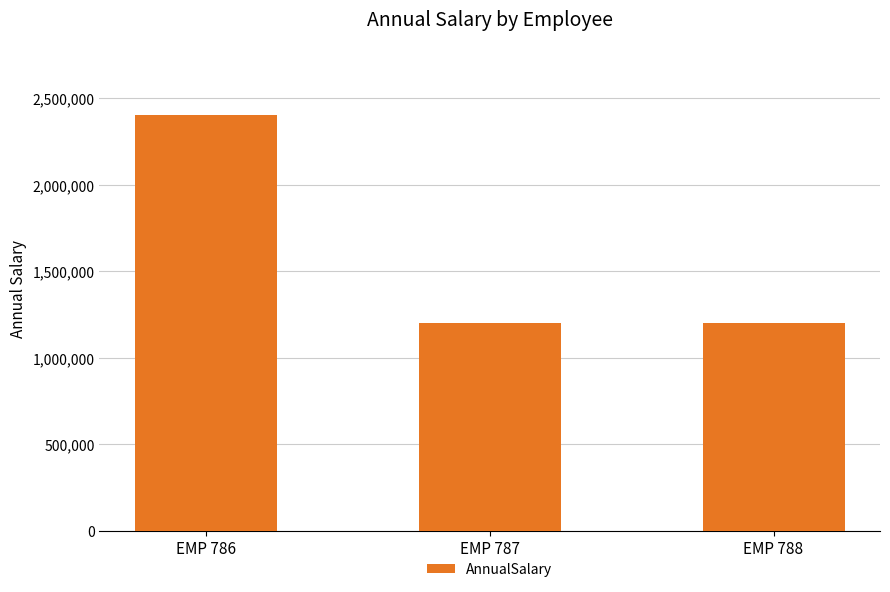

Between EMP 786 and EMP 787, which is larger?

EMP 786